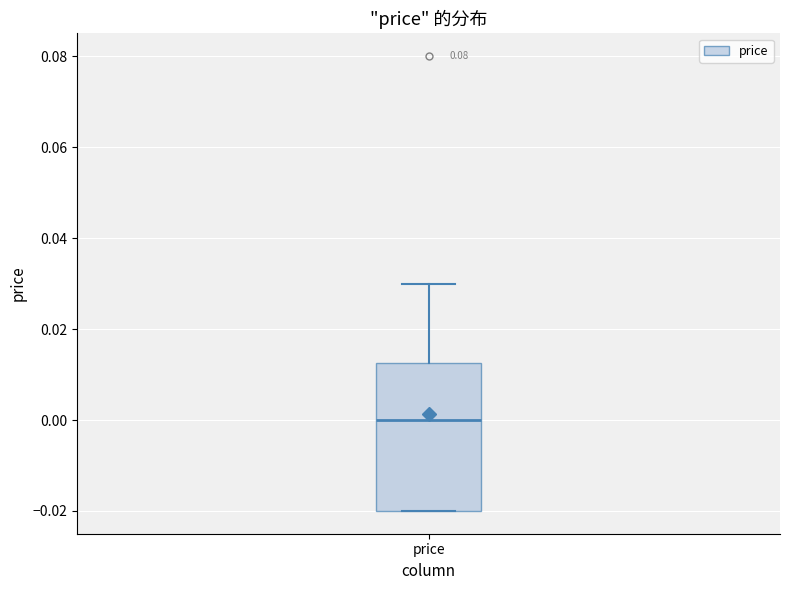

Where is the lower edge of the box for price on the y-axis? The values are not printed on the chart, so give them approximately, as read against the axis.

-0.020